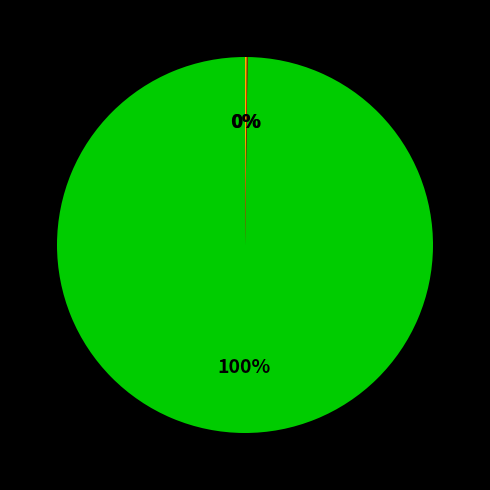

Does any single category account for the majority?

Yes